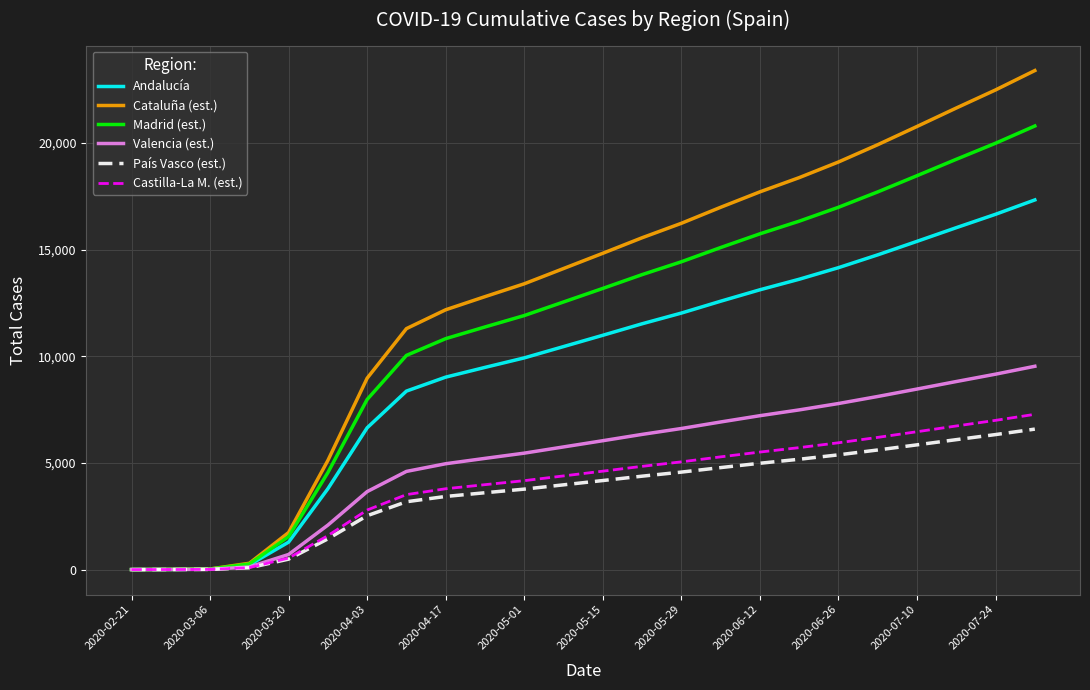

What is the difference between the second highest and second lowest values in the Castilla-La M. (est.) series?

6993.8